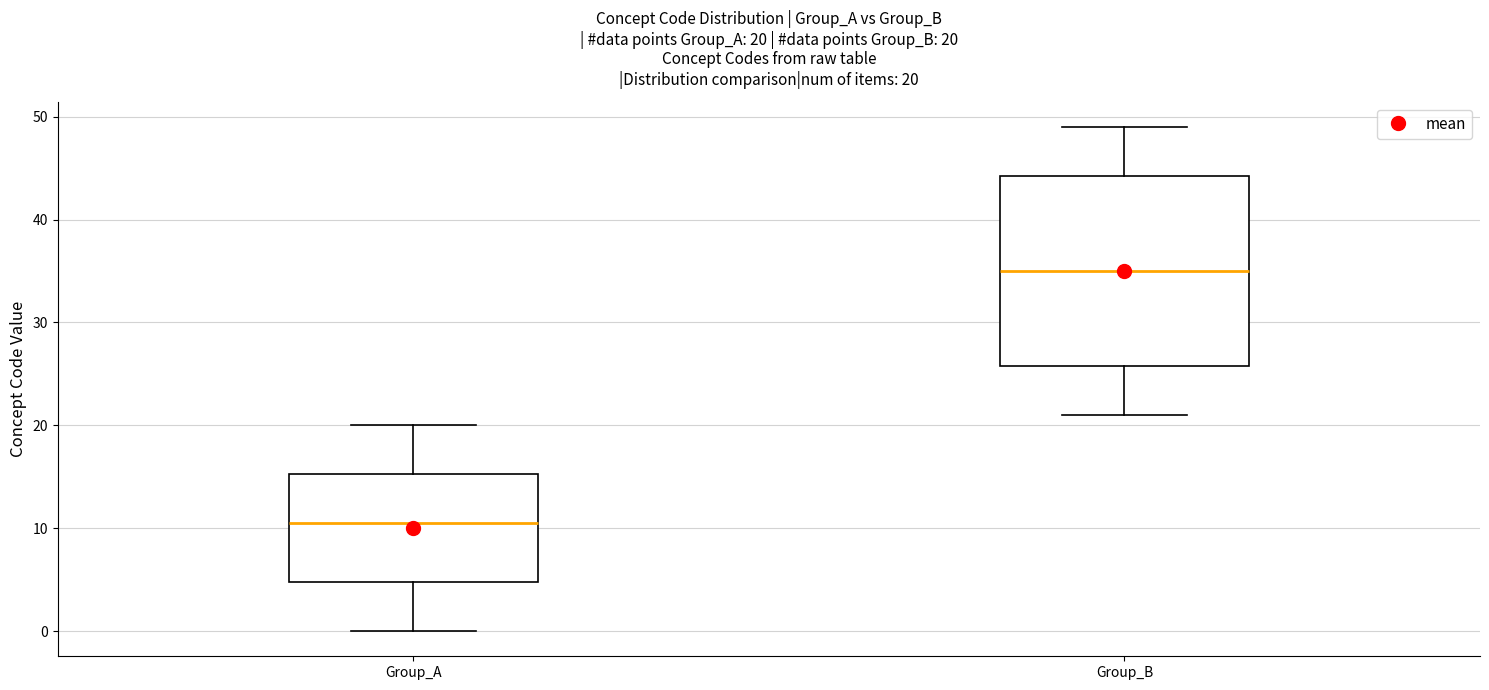

Which box's median line is the lowest?

Group_A